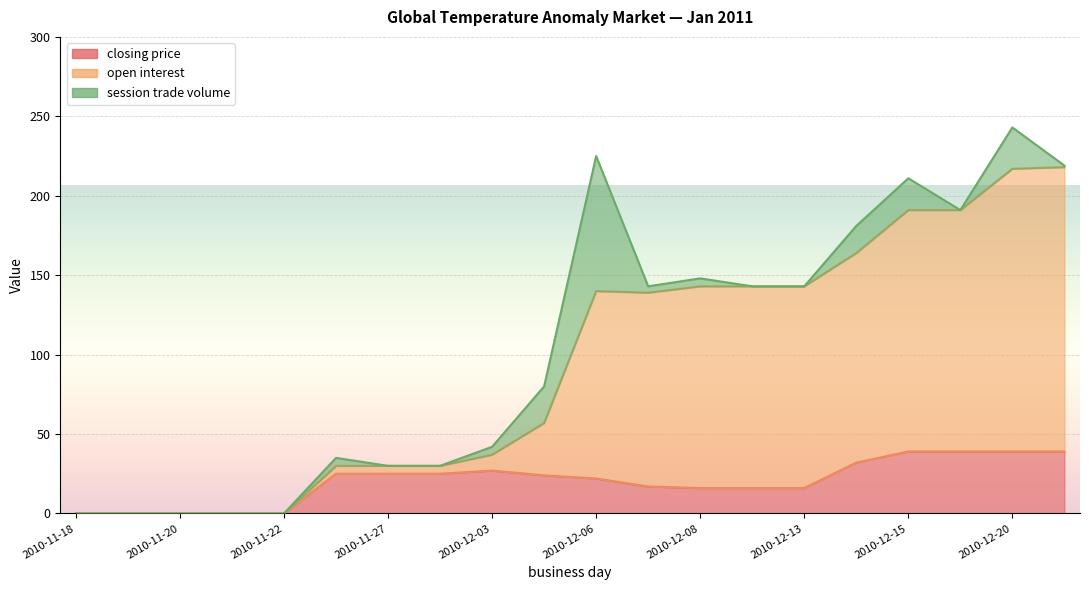

Where is the first local minimum for open interest?

2010-12-07